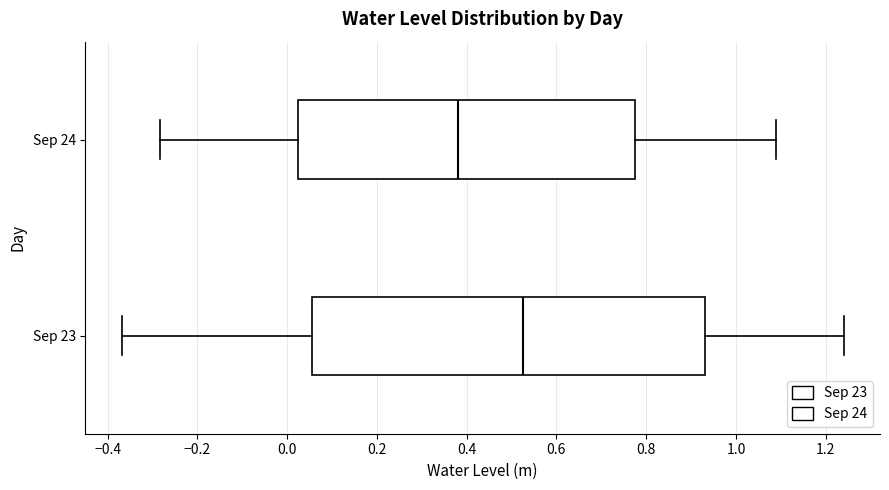

Which box's median line is the furthest to the left?

Sep 24